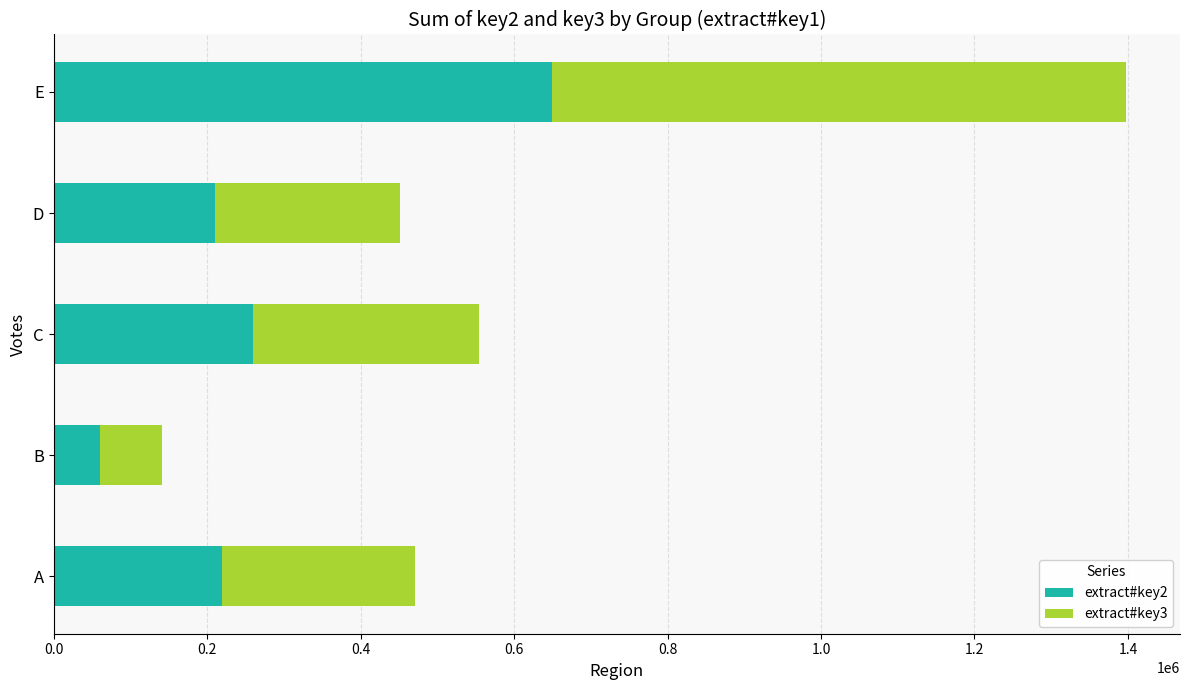

Is it true that extract#key2 equals 650000 at E?

True